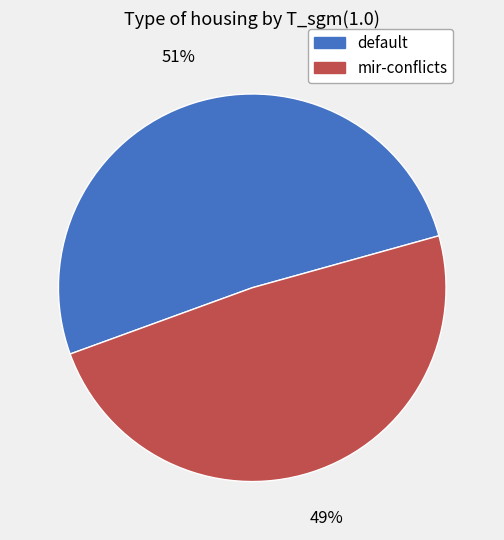

Is it true that default is 51% of the pie?

True